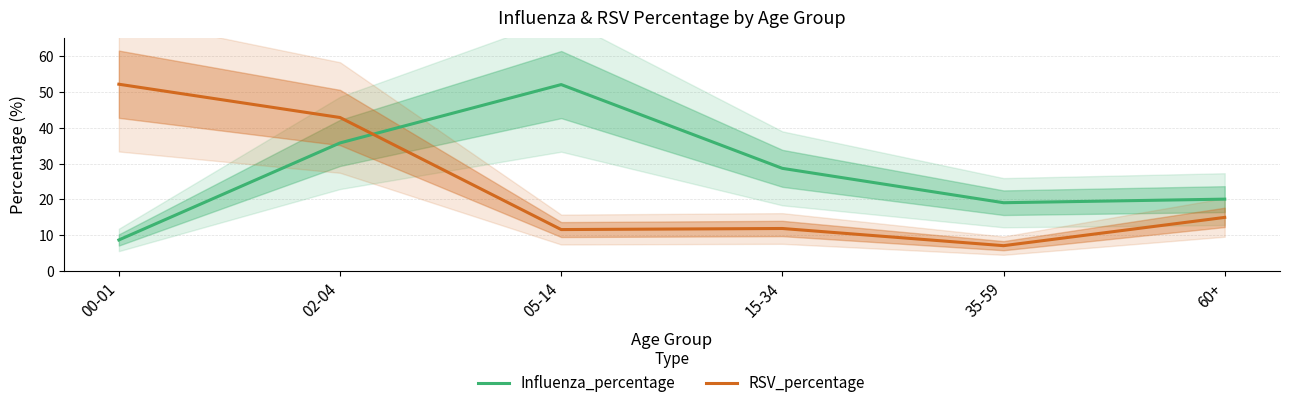

True or false: RSV_percentage has a value of 22.8 at 02-04.

False